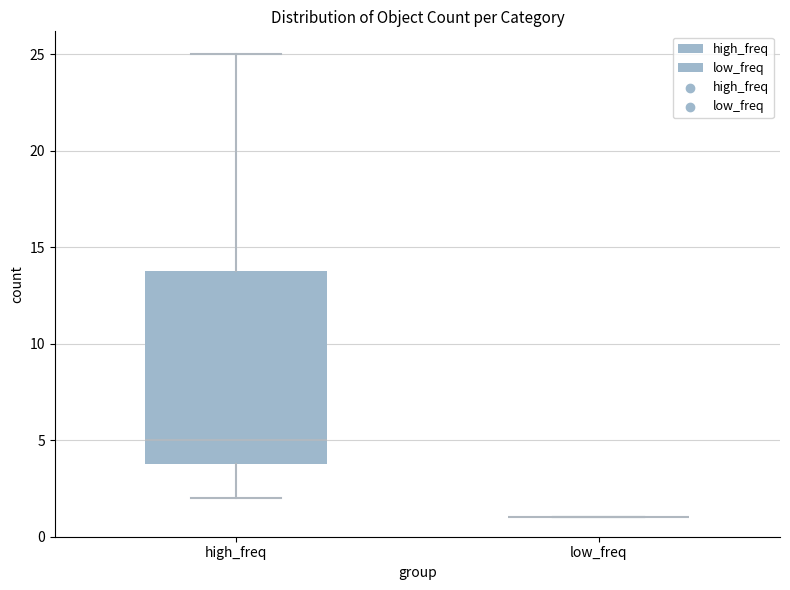

Comparing the boxes themselves (not the whiskers), which one is the tallest?

high_freq